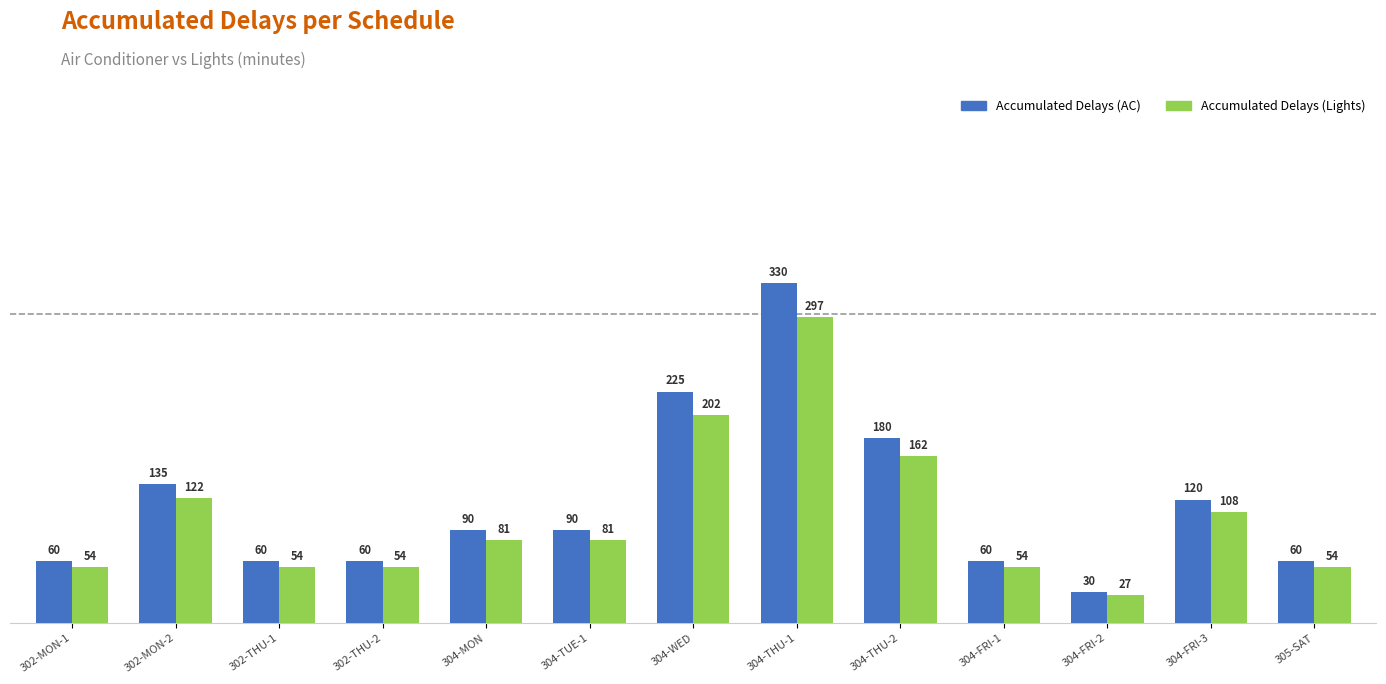

What is the value of the Accumulated Delays (Lights) bar at the 4th from the left?

54.0